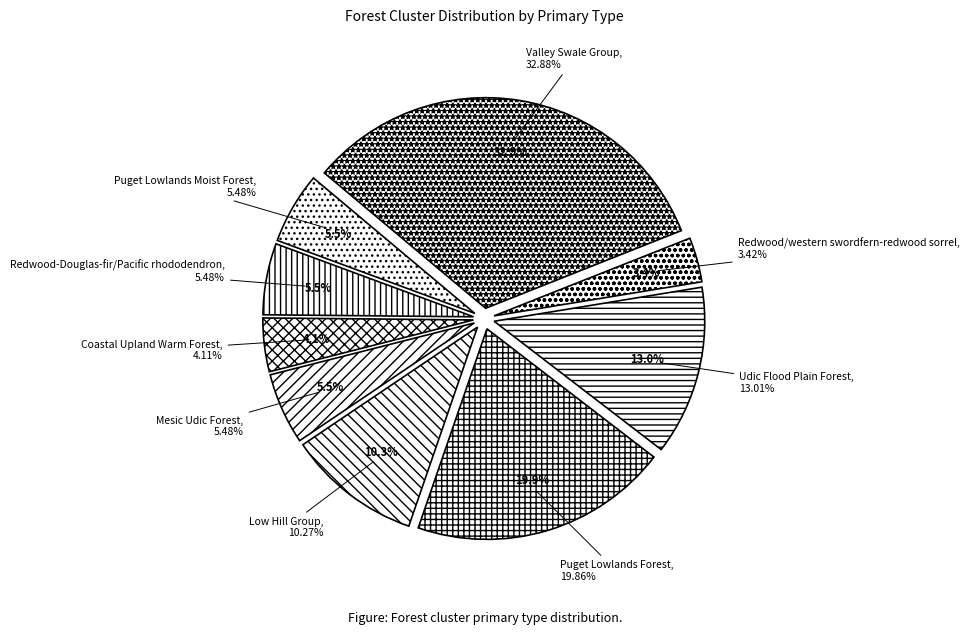

True or false: Udic Flood Plain Forest accounts for 25% of the total.

False